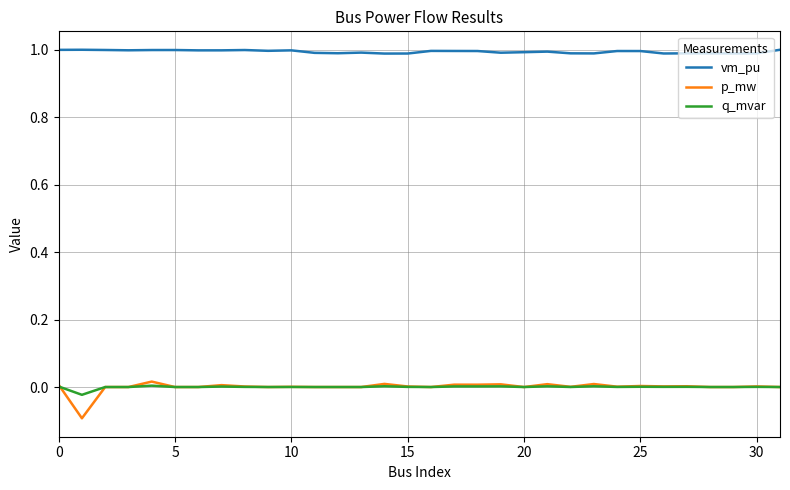

List the series in order of their peak value, lowest first.

q_mvar, p_mw, vm_pu